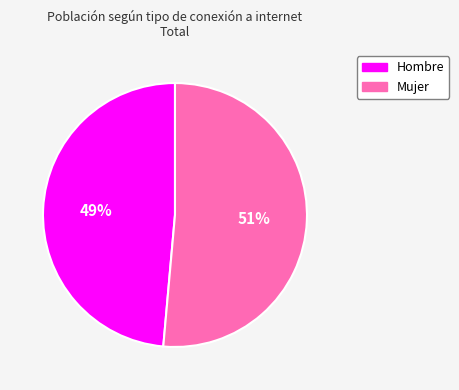

What is the smallest slice in the pie chart?

Hombre